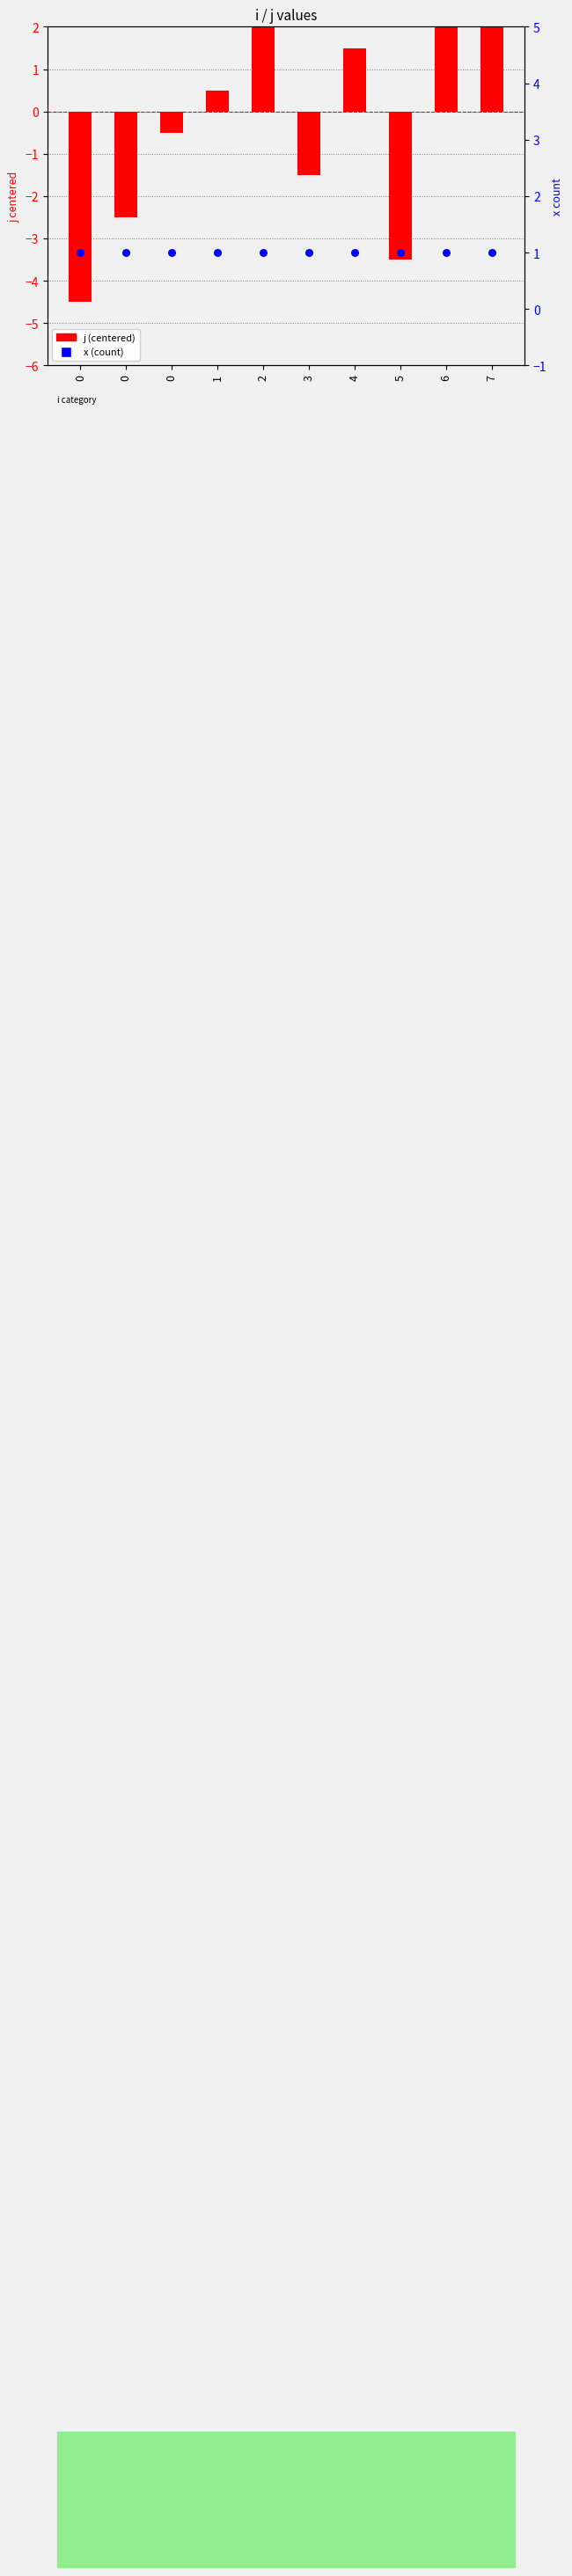

At which category is the sum across all series the highest?

6